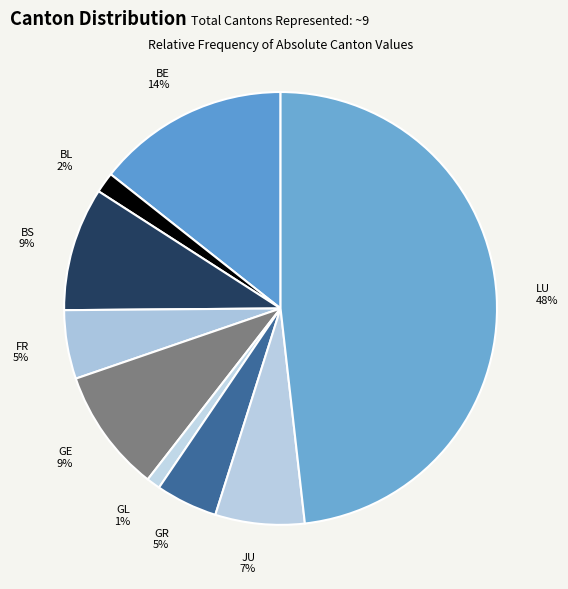

To the nearest percent, what portion does BS represent?

9%